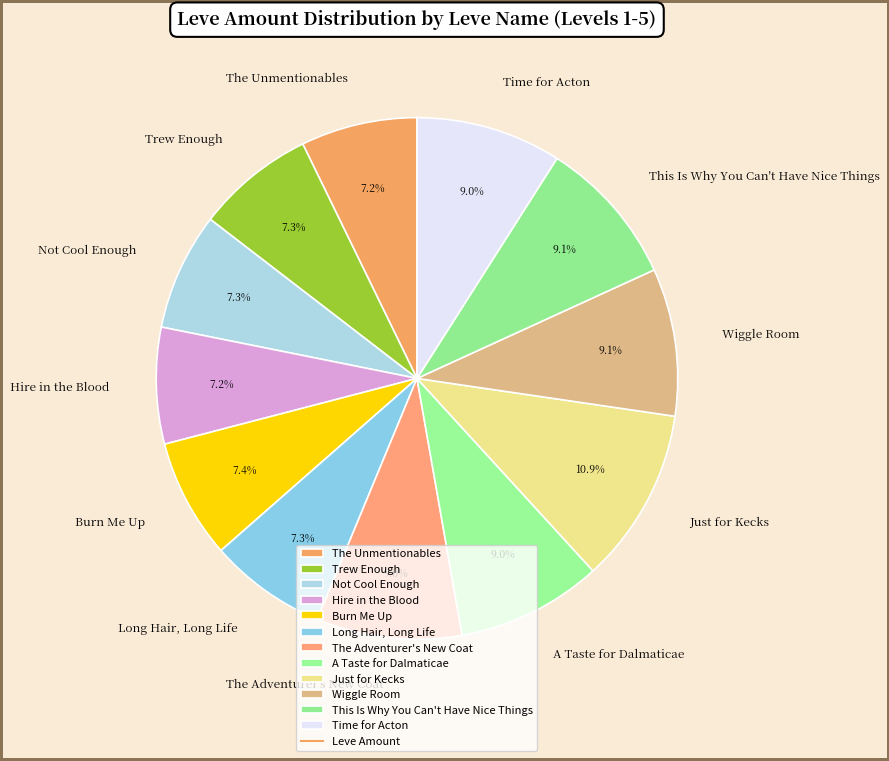

Which has a higher value, The Unmentionables or A Taste for Dalmaticae?

A Taste for Dalmaticae